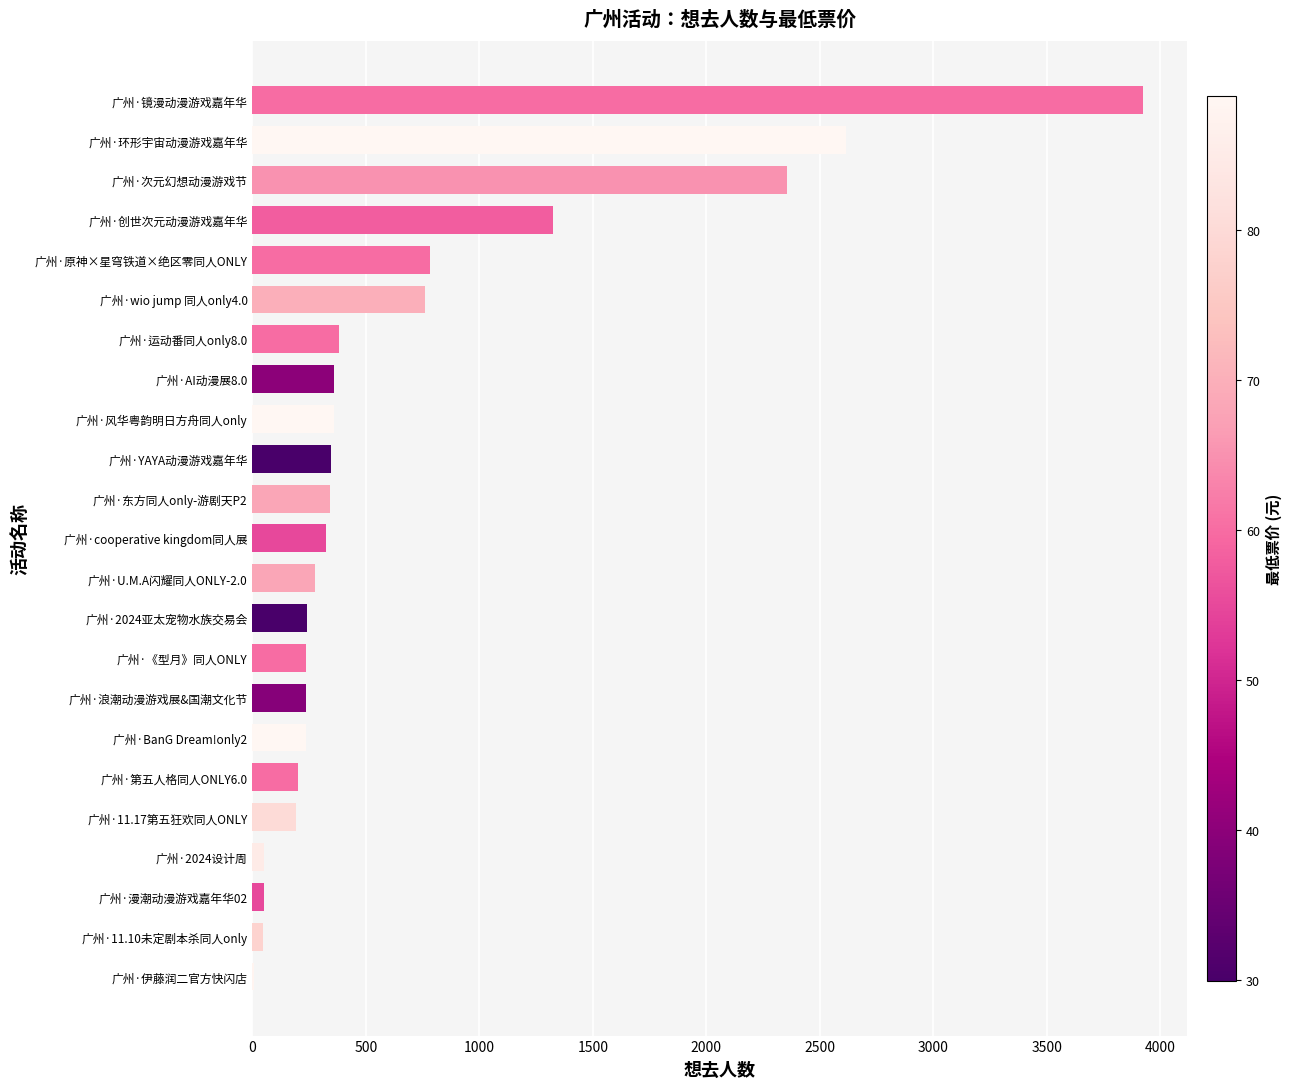

Approximately how many times larger is the value at 广州·11.17第五狂欢同人ONLY compared to 广州·cooperative kingdom同人展?

0.6